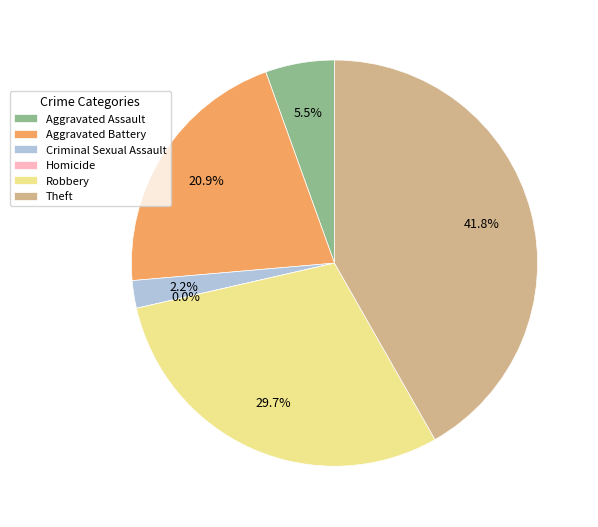

To the nearest percent, what is the average slice percentage?

17%